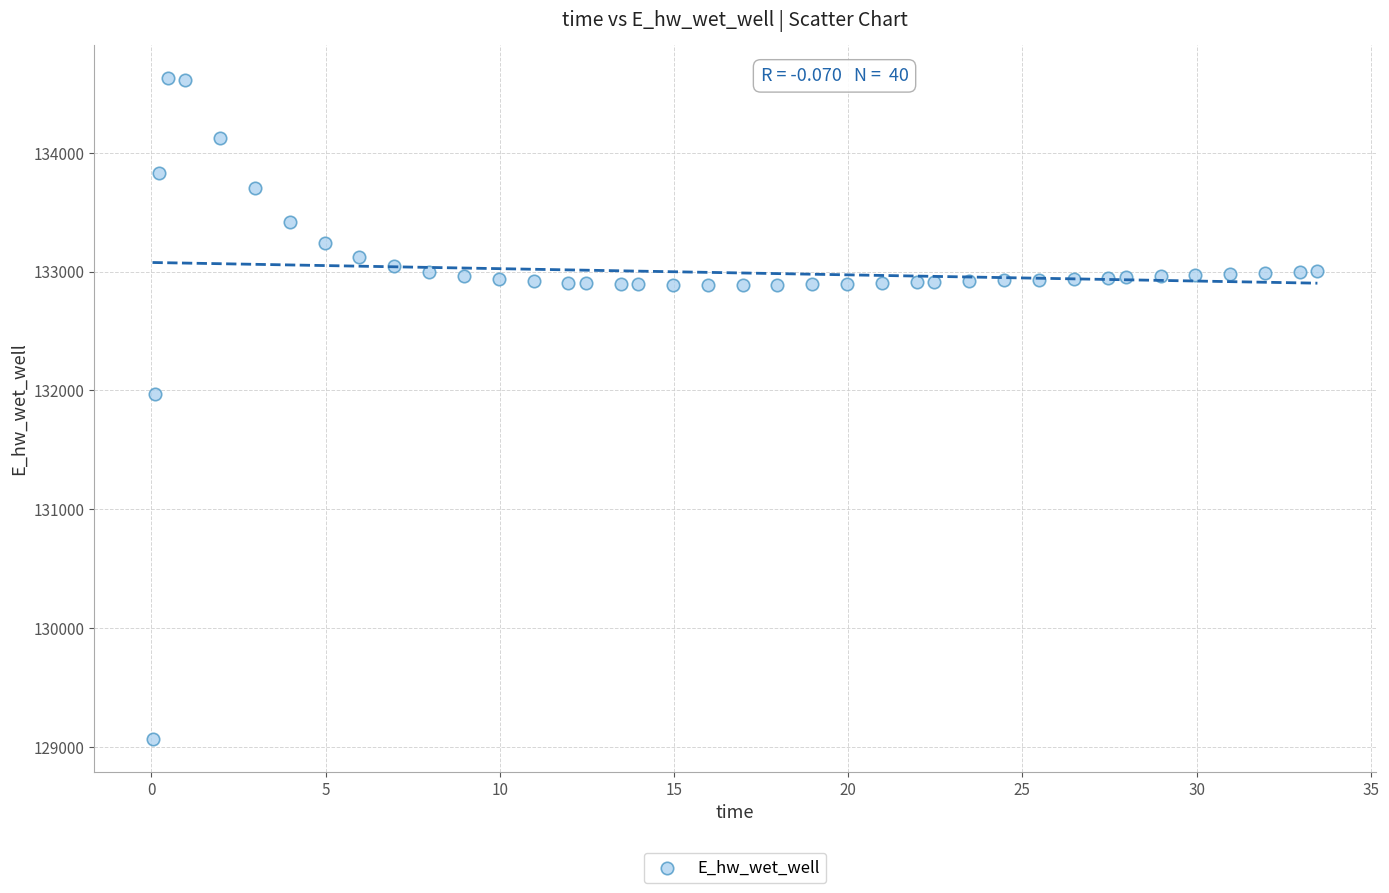

What Y value in the scatter plot is closest to 131849?

131970.0